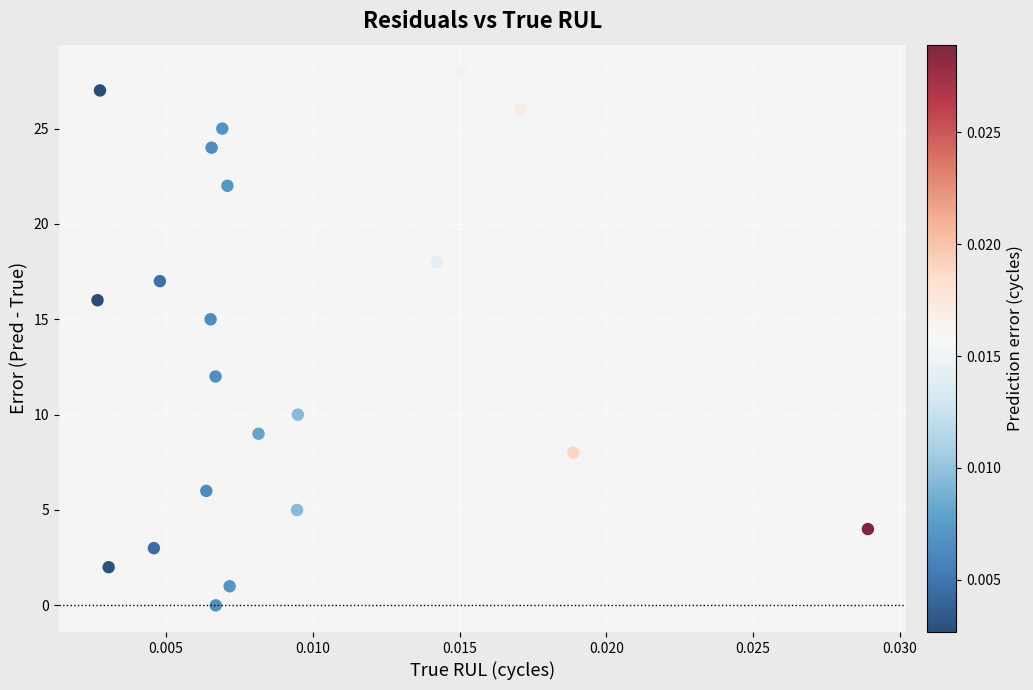

What Y value in the scatter plot is closest to 14?

15